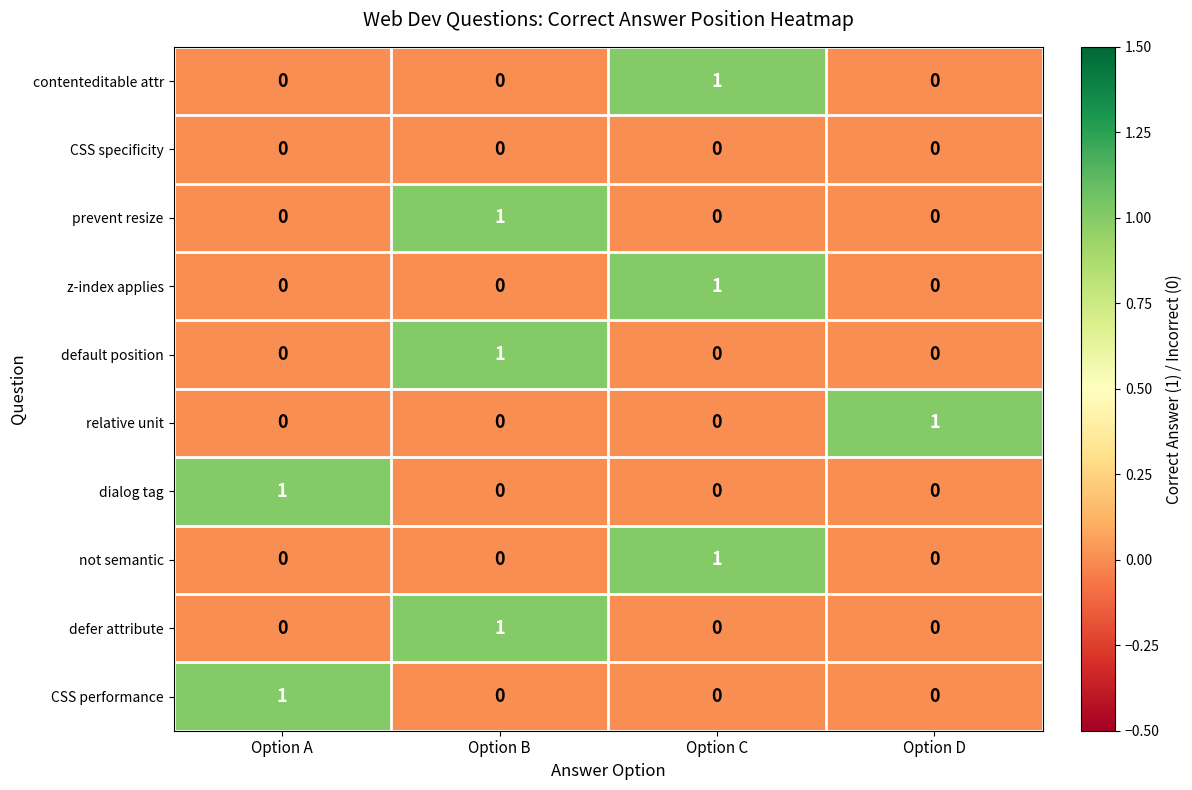

The prevent resize series shows 0 at Option D. True or false?

True